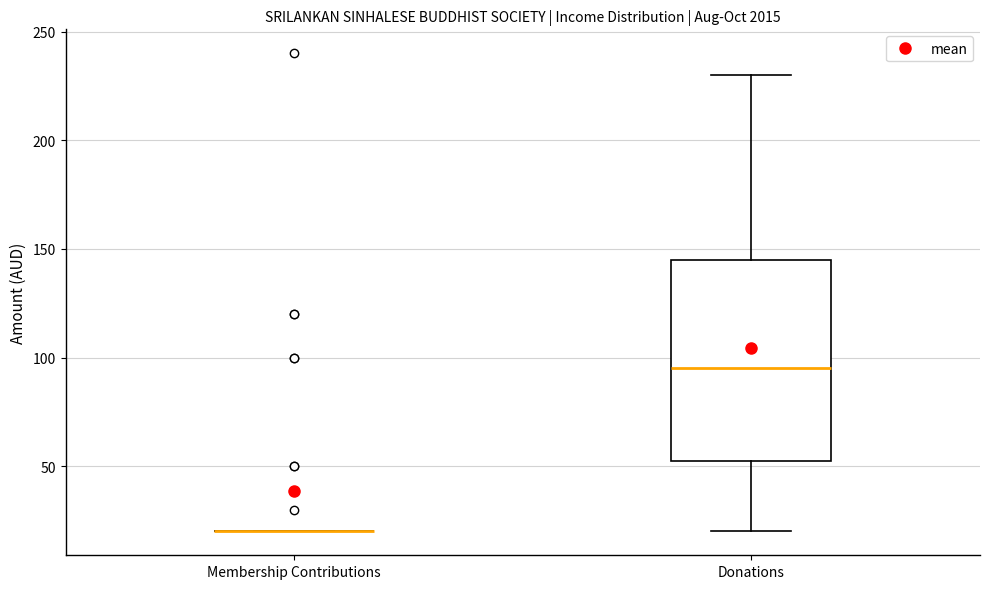

Where is the lower edge of the box for Donations on the y-axis? The values are not printed on the chart, so give them approximately, as read against the axis.

55